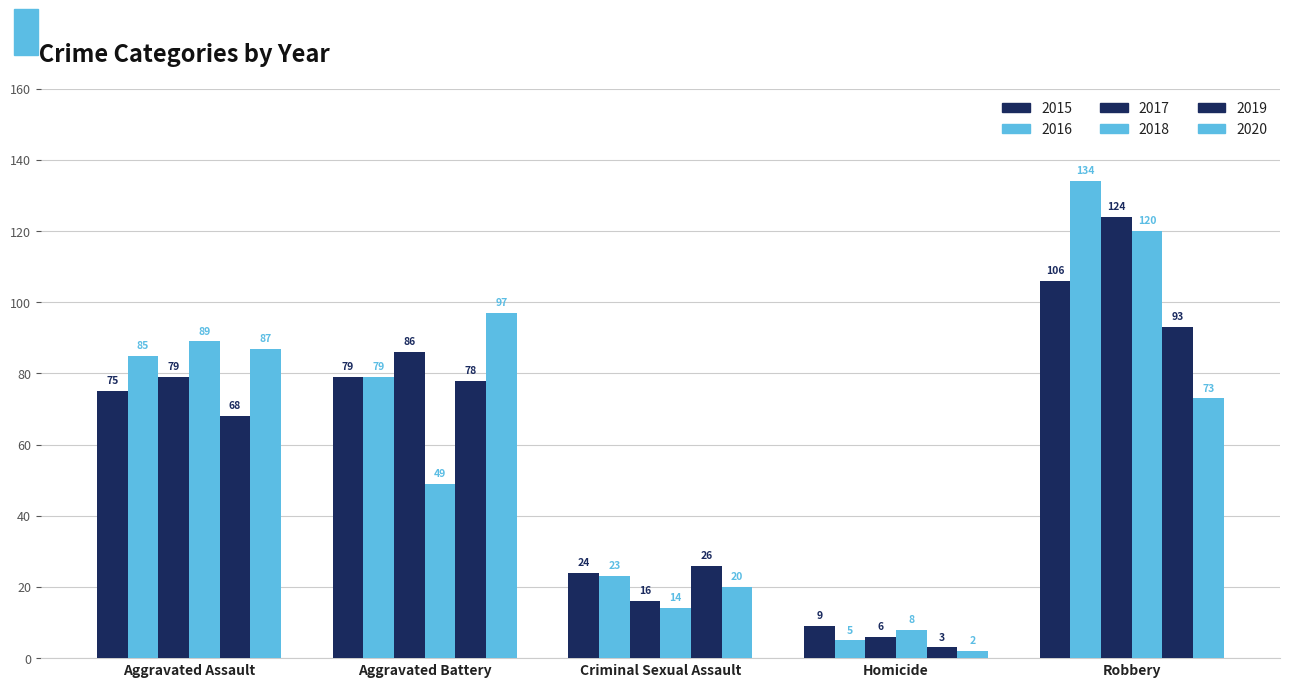

Rank the categories by 2015 value from highest to lowest.

Robbery, Aggravated Battery, Aggravated Assault, Criminal Sexual Assault, Homicide